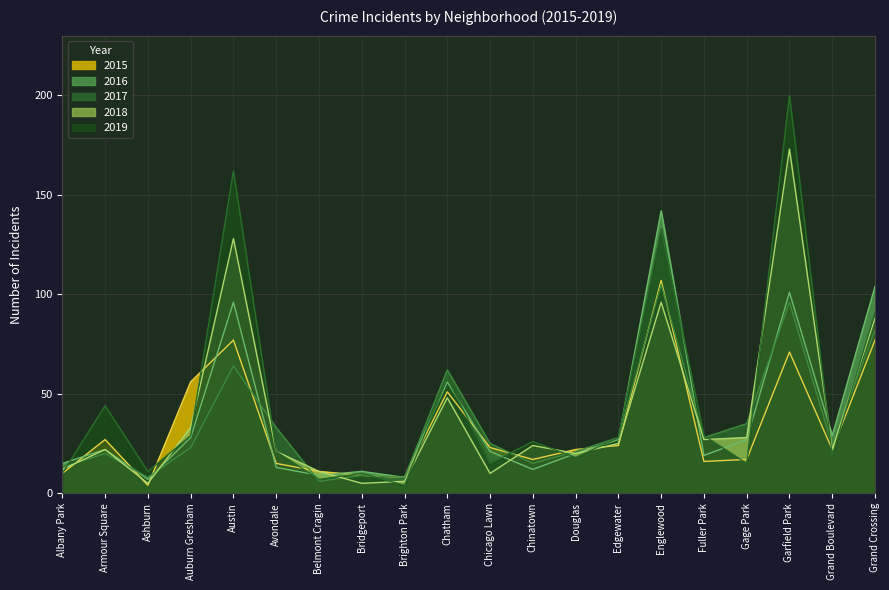

Does the chart have visible grid lines?

Yes